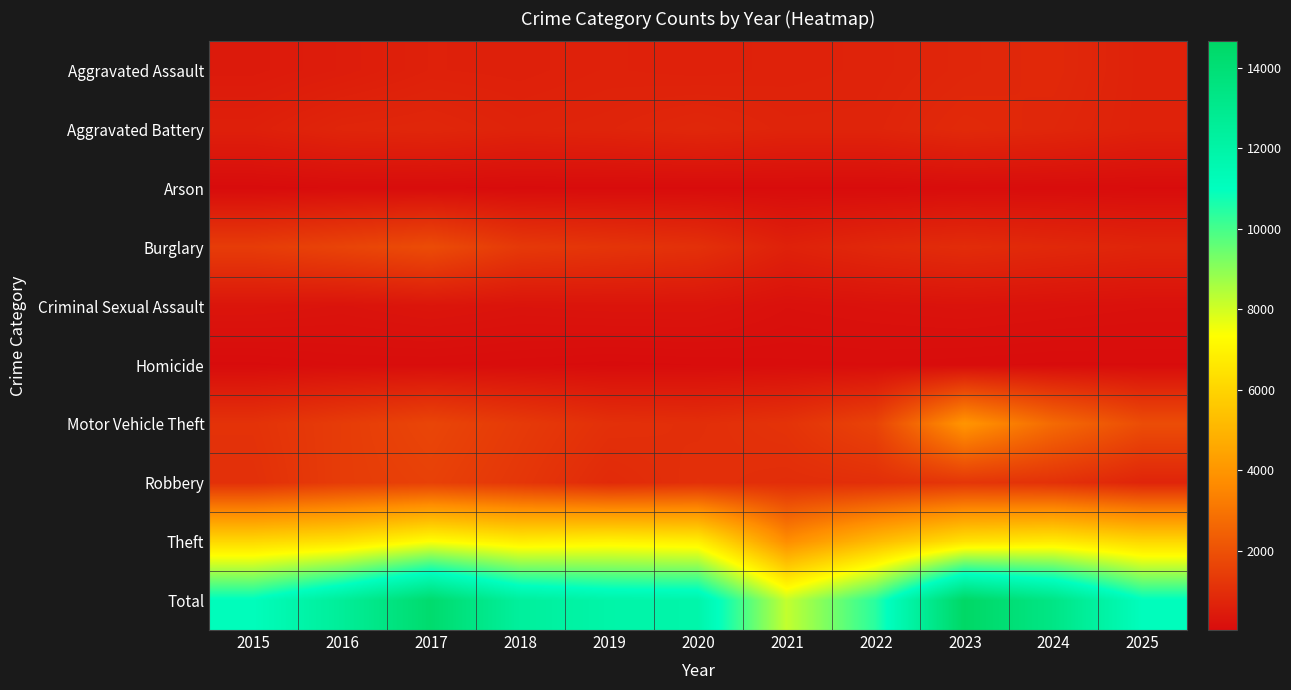

Which label corresponds to the largest value in the chart?

2023